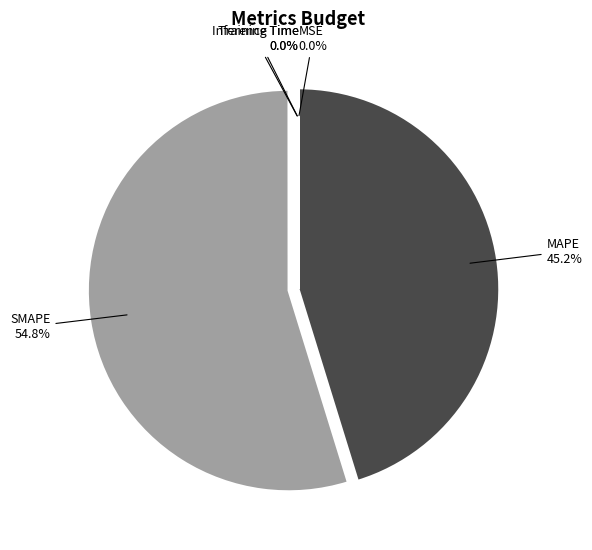

Which category has the biggest portion of the pie?

SMAPE